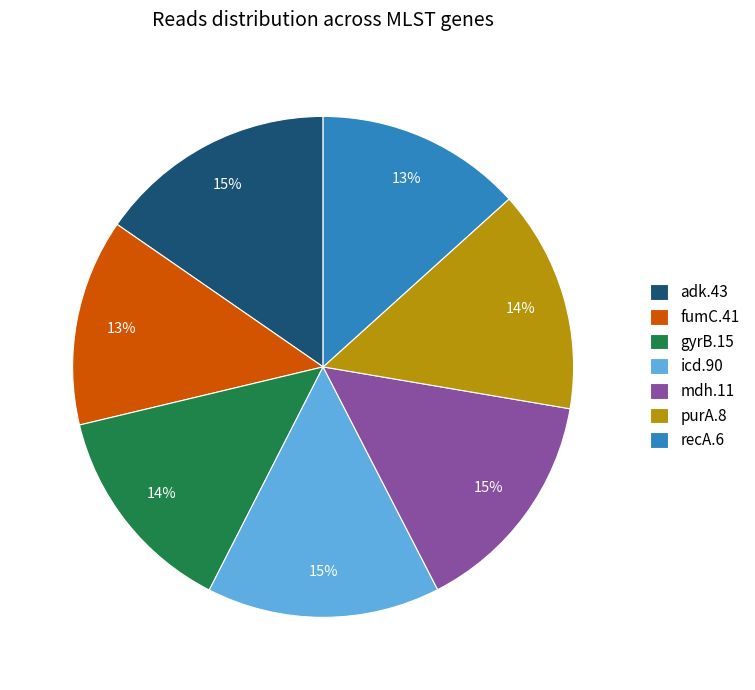

To the nearest percent, what portion does mdh.11 represent?

15%